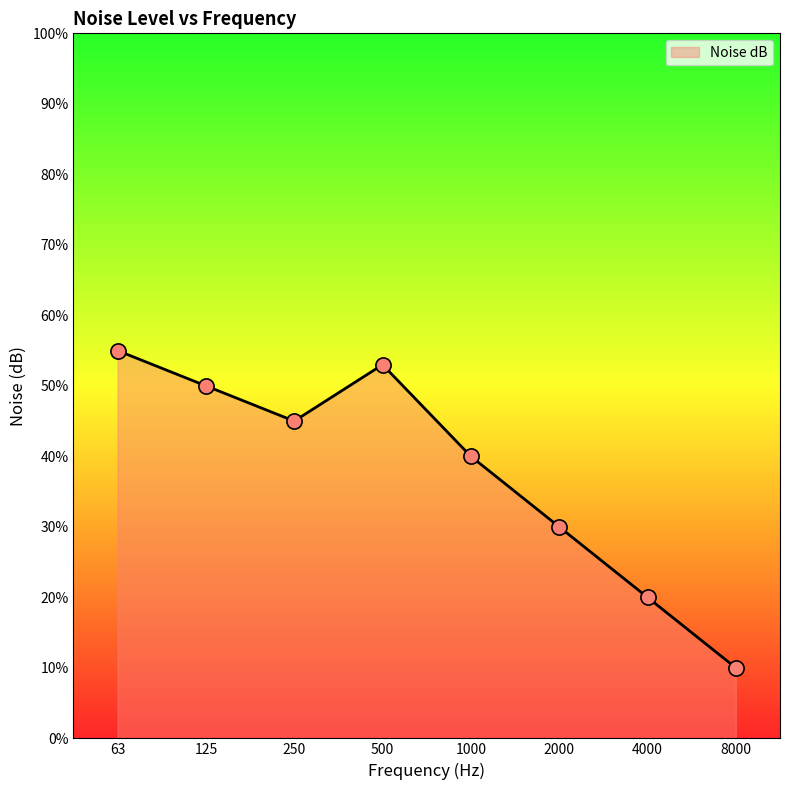

What is the change in value from 500 to 8000?

-43